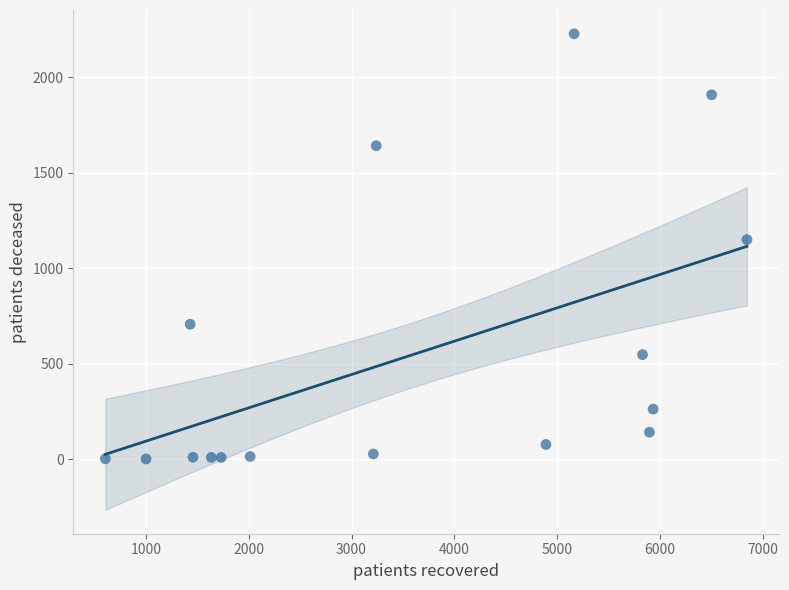

What is the range of X values (max minus min)?

6244